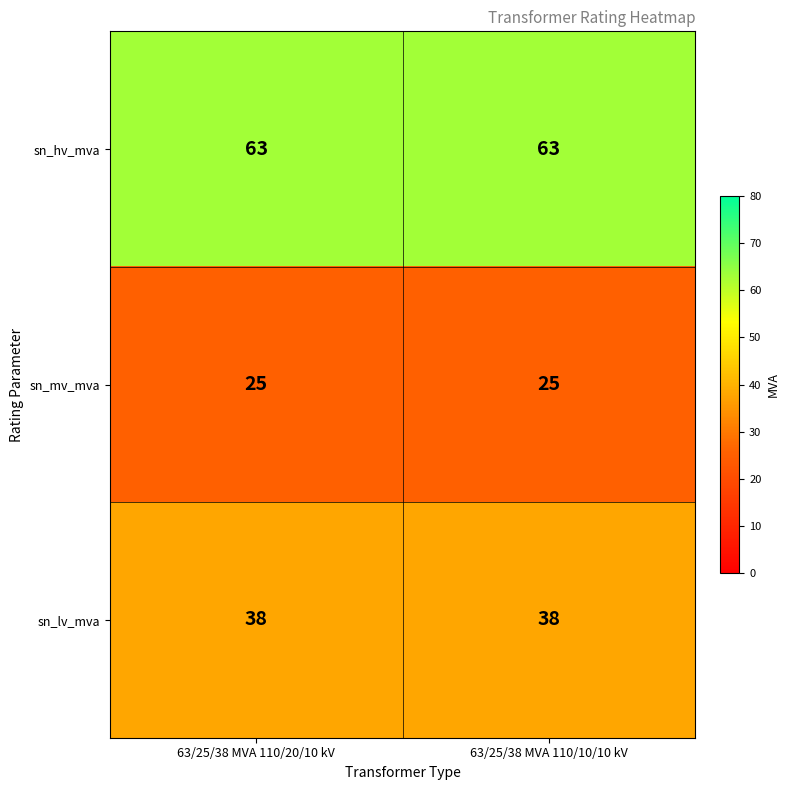

At 63/25/38 MVA 110/10/10 kV, list the series in order from smallest to largest.

sn_mv_mva, sn_lv_mva, sn_hv_mva